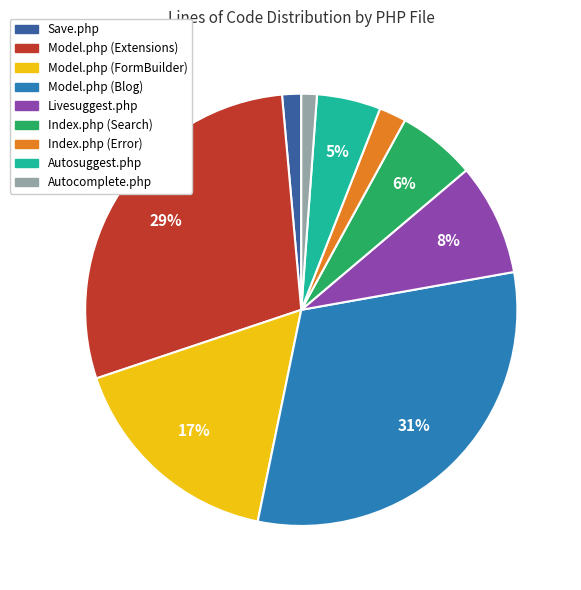

Is it true that Model.php (Extensions) is 22% of the pie?

False